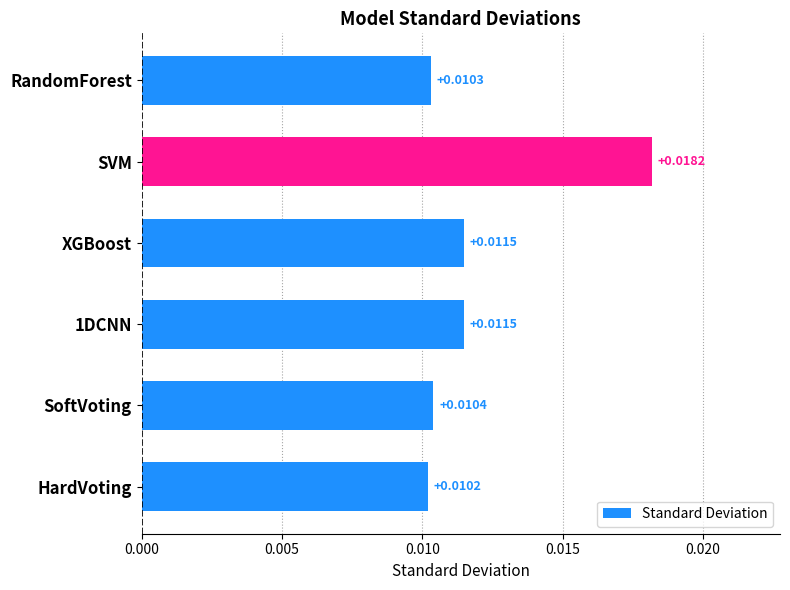

How many categories are shown in the chart?

6